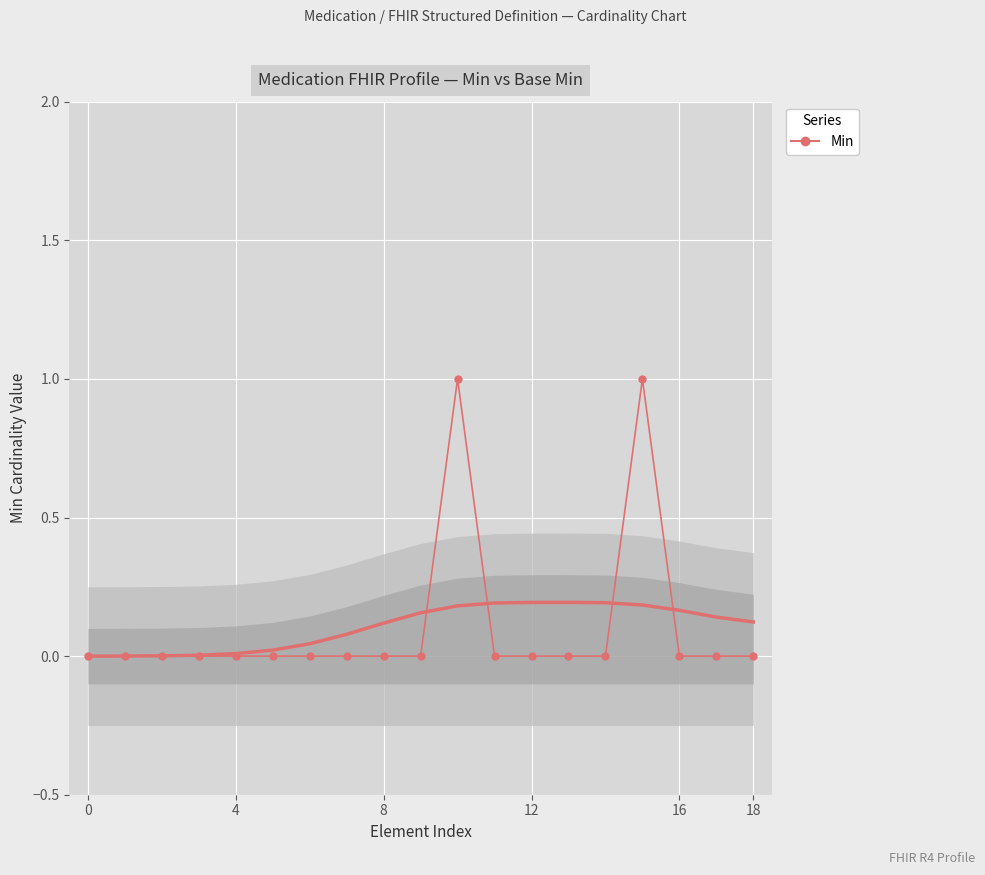

How many distinct data groups are displayed?

1